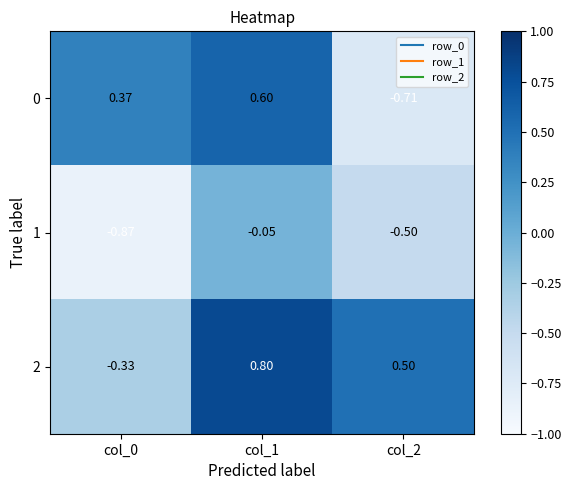

Is the value of 0 at col_1 greater than the value of 2 at col_2?

Yes